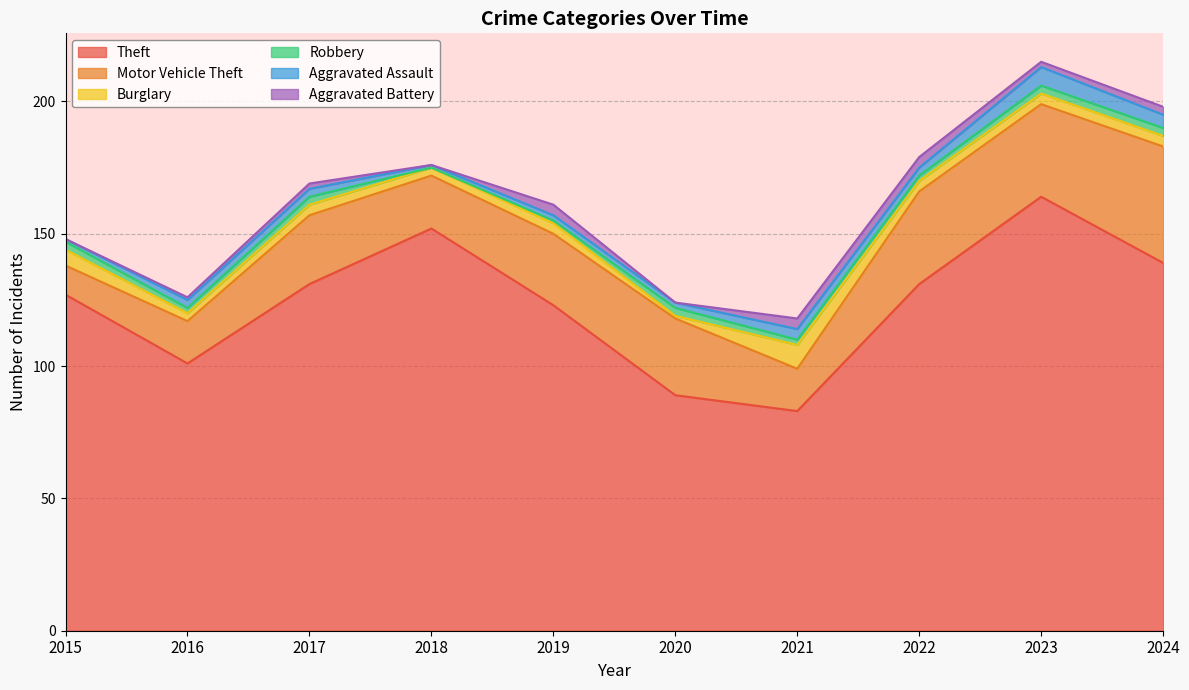

What is the value of the Aggravated Battery point at the 7th from the left?

4